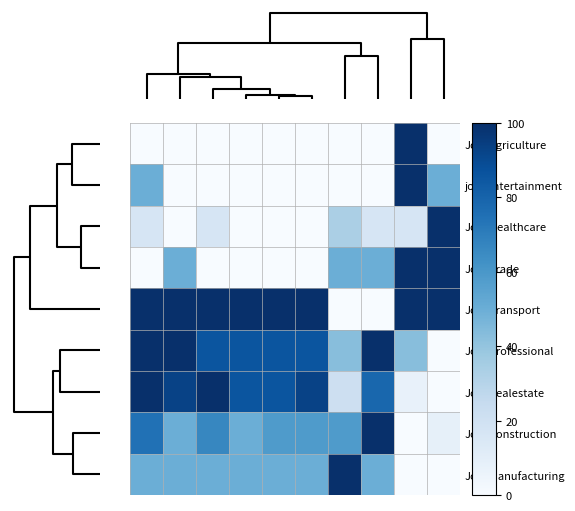

Count the number of data series in this chart.

9